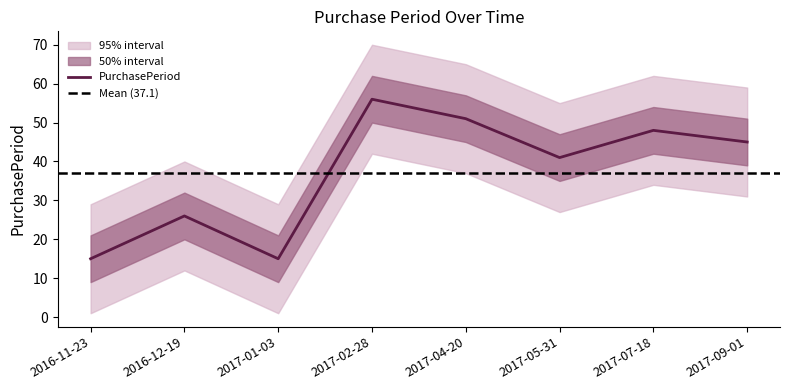

The value at 2017-02-28 is 56. True or false?

True